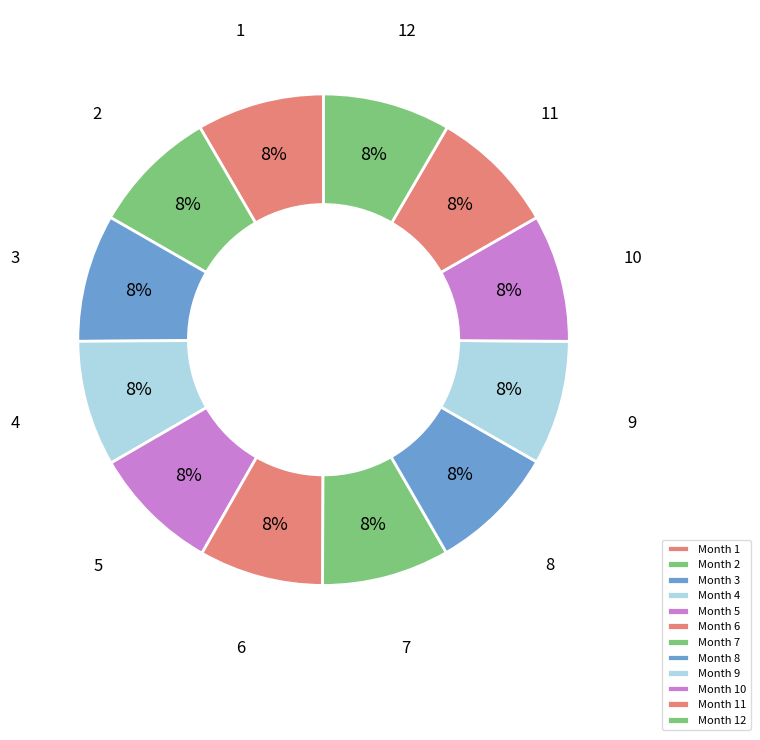

Count the number of slices in the pie.

12